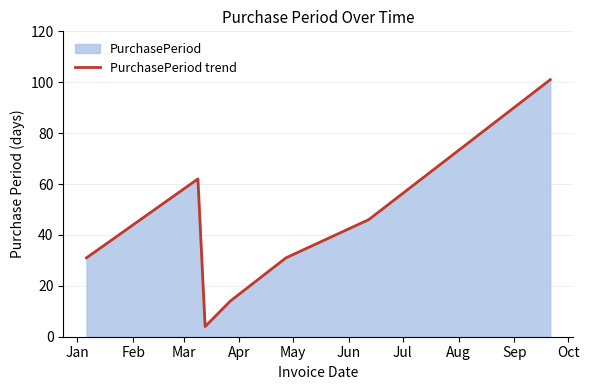

How many lines are shown in the chart?

1